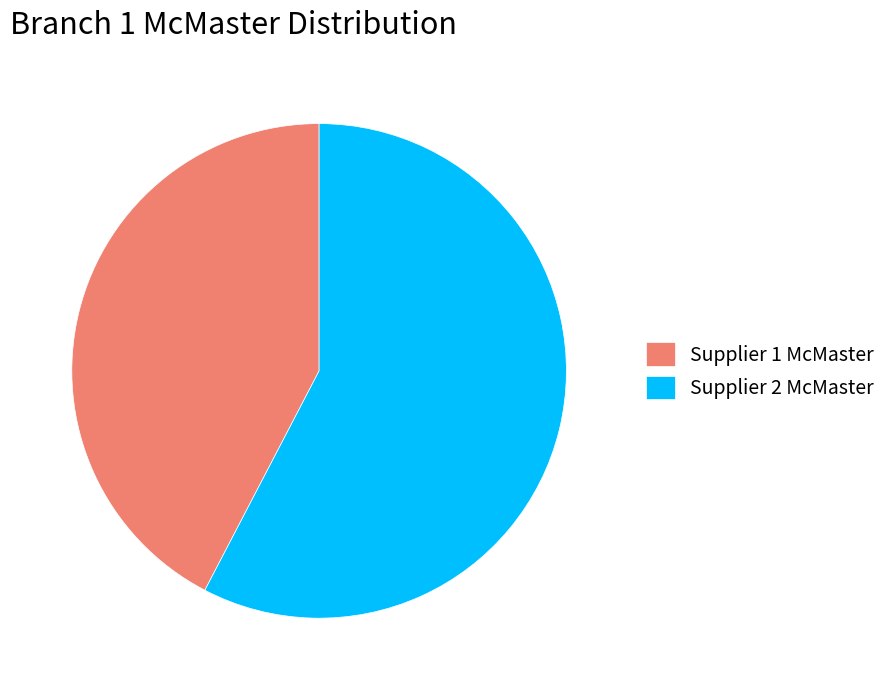

Which category has the smallest portion of the pie?

Supplier 1 McMaster